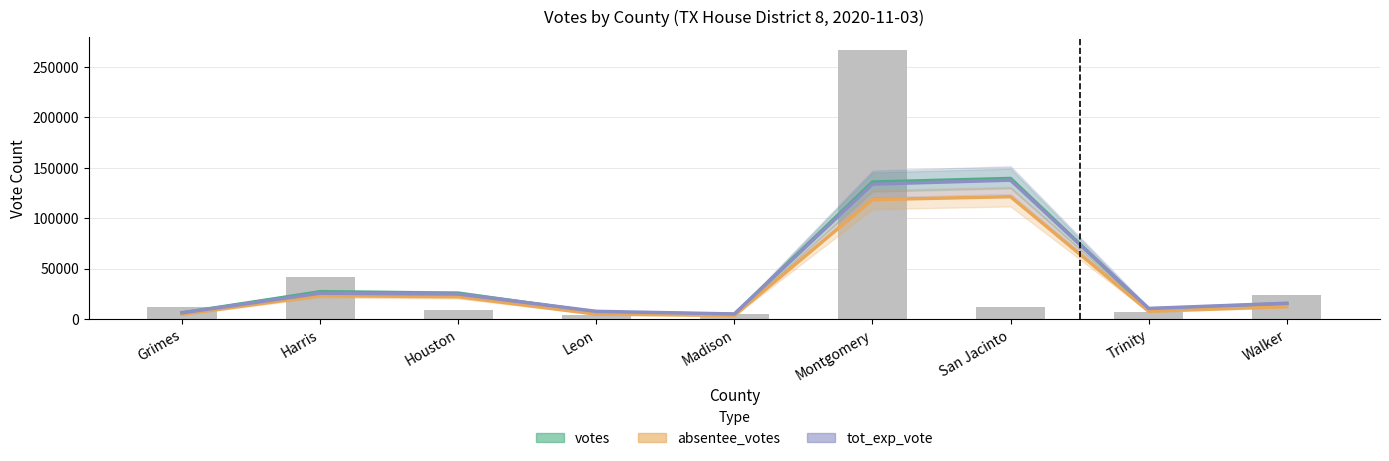

True or false: absentee_votes has a value of 4935.0 at Madison.

False